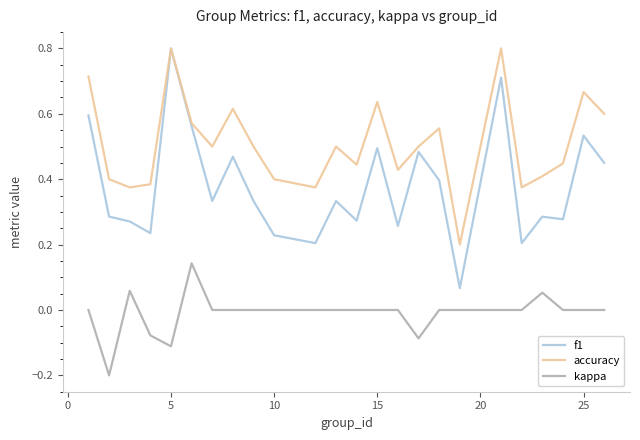

Which series has the largest range (max minus min)?

f1